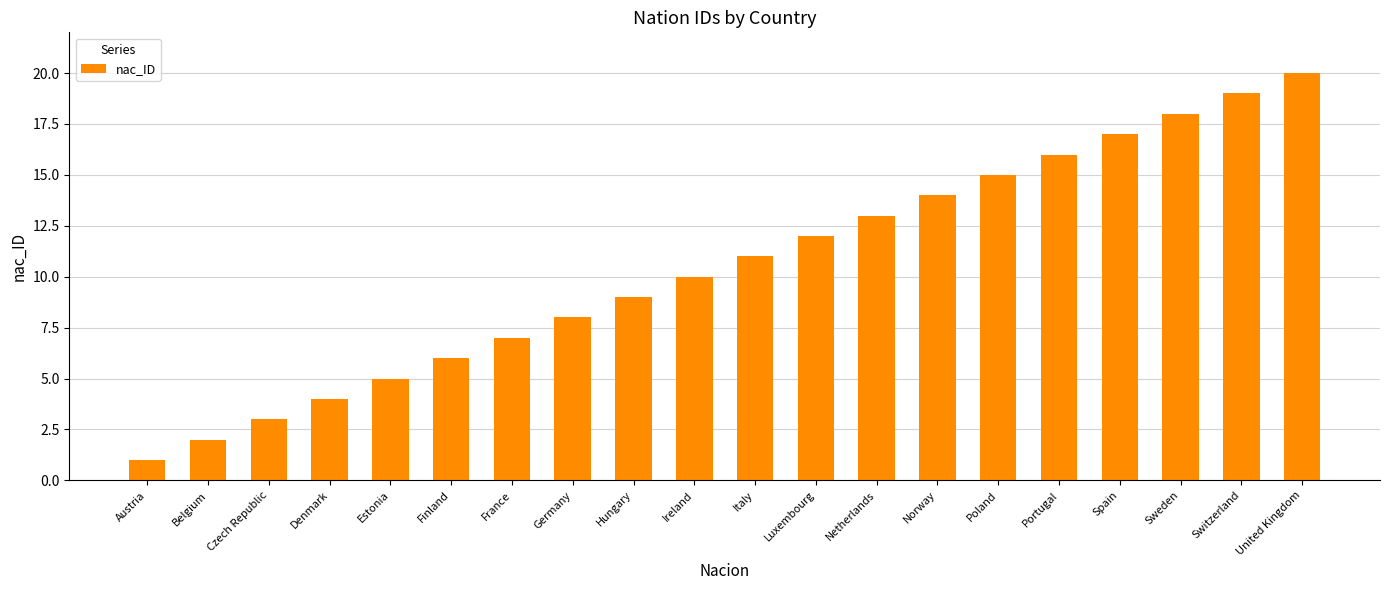

What is the difference between the second highest and minimum values?

18